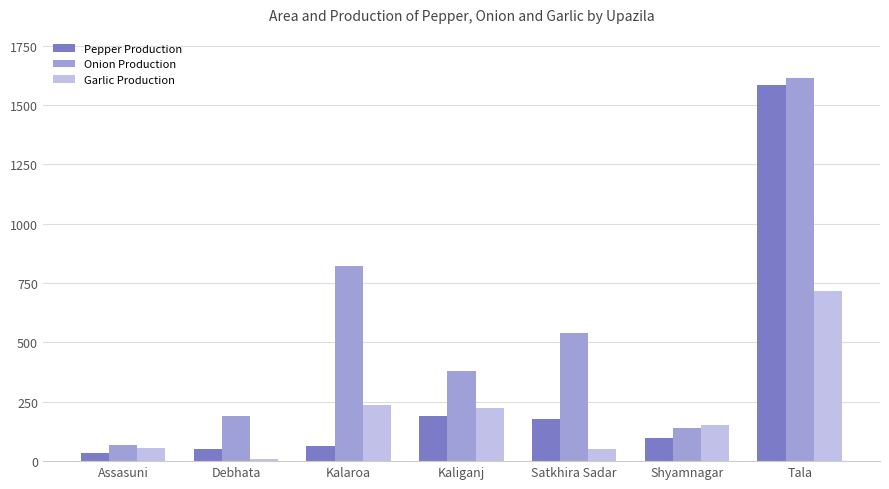

What are all the series names shown in the legend?

Pepper Production, Onion Production, Garlic Production